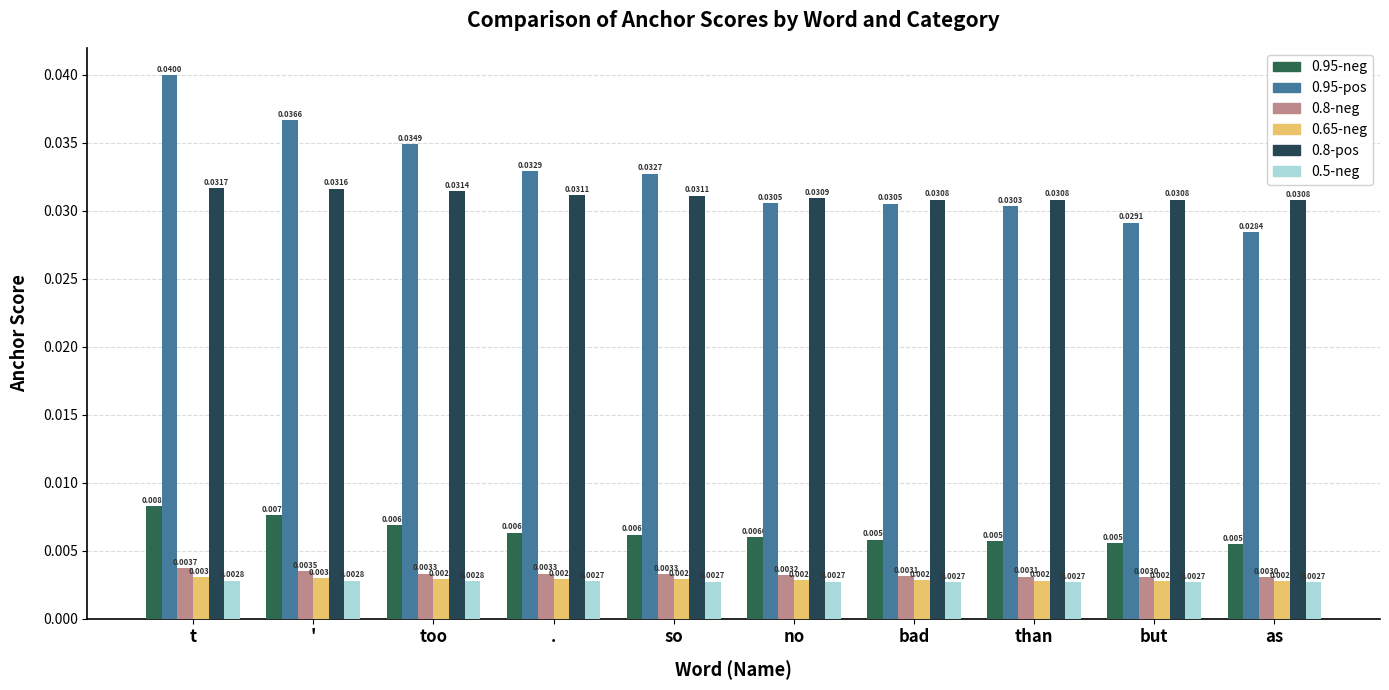

At how many categories does at least one series exceed 0?

10